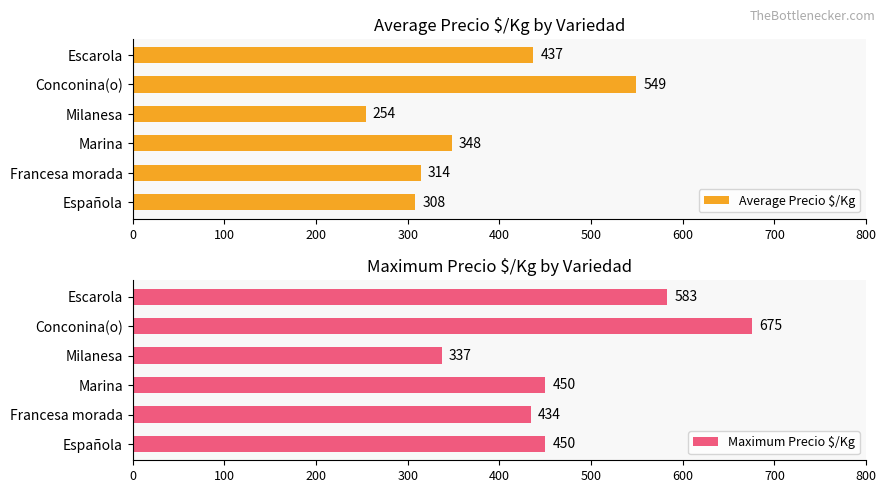

Reading right to left, what are all the values shown in this chart?

Average Precio $/Kg: 437	549	254	348	314	308
Maximum Precio $/Kg: 583	675	337	450	434	450